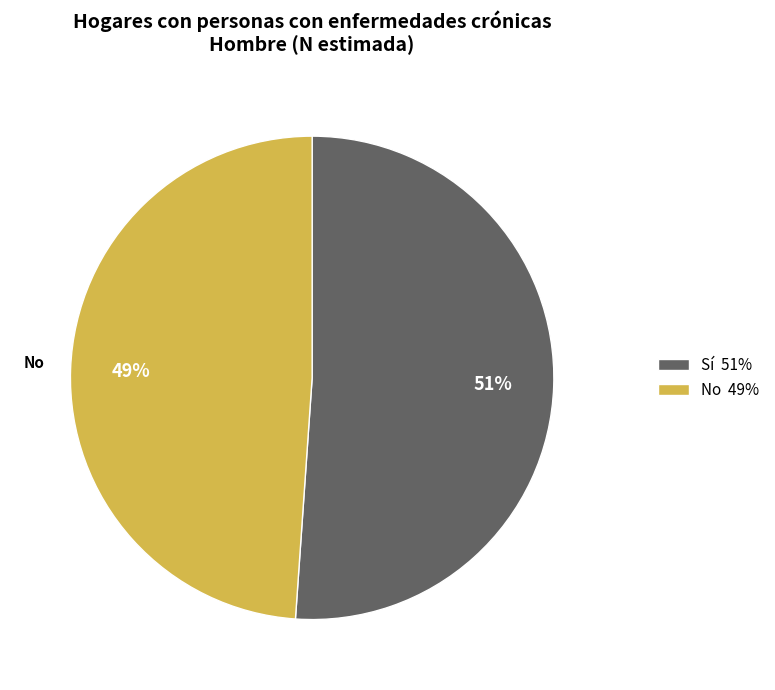

What is the ratio of the value at Sí to the value at No?

1.0